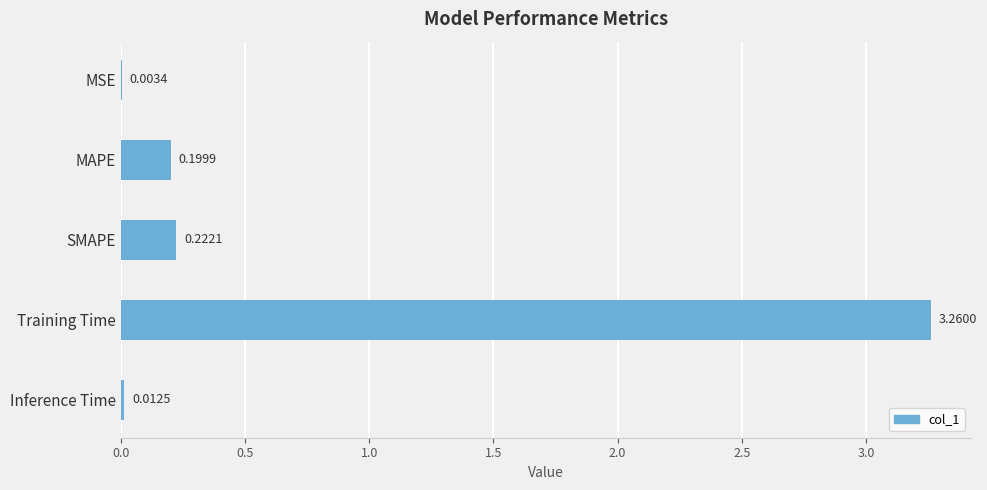

What is the sum of all values?

3.7